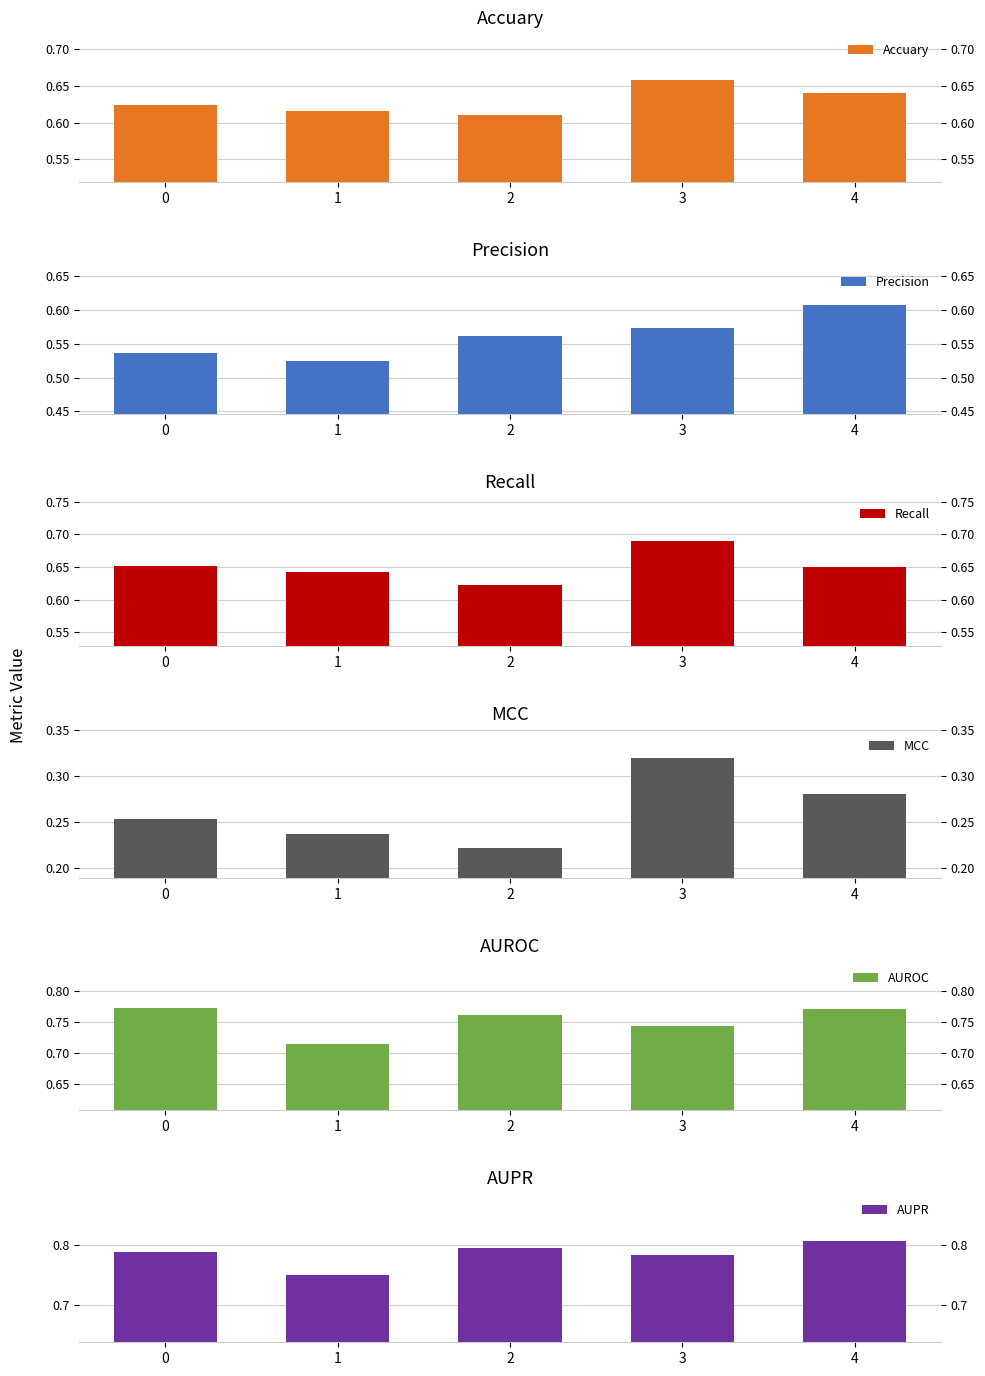

At which label does MCC reach its peak?

3